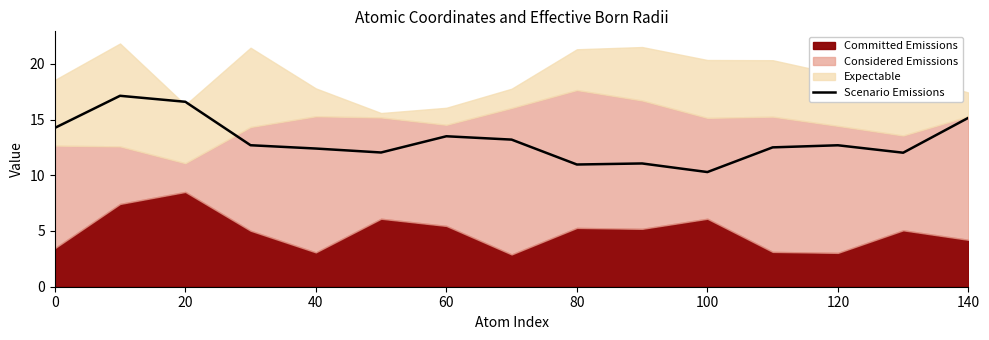

What is the minimum value for Scenario Emissions?

10.3